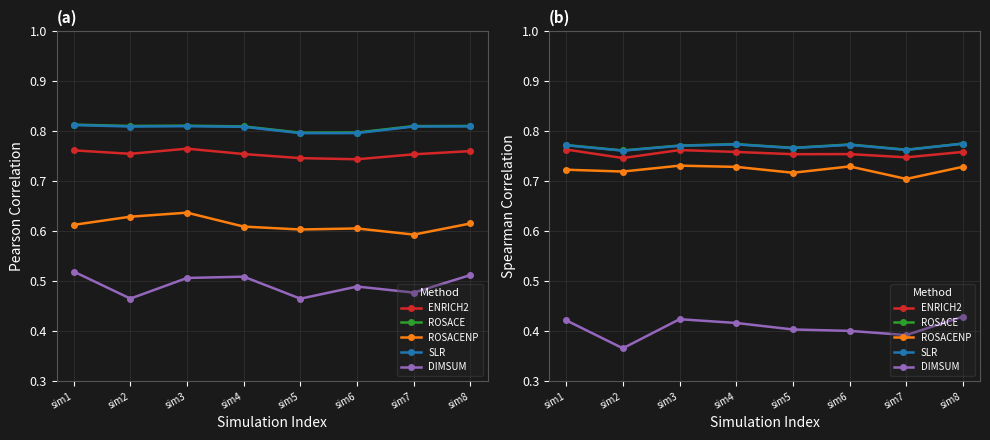

Which has a higher value, sim7 or sim4?

sim4